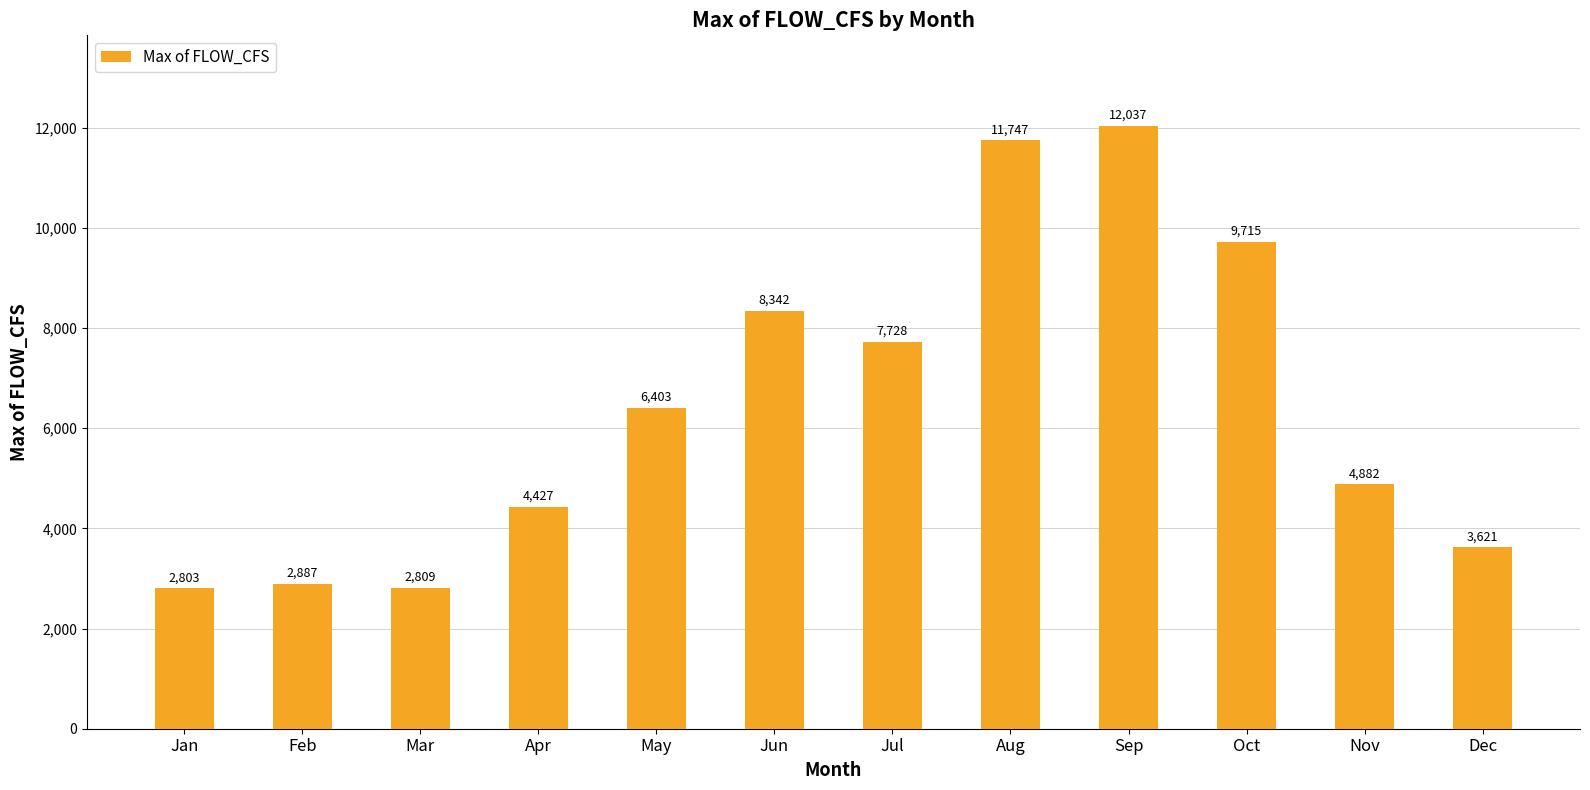

What is the value of the 2nd bar from the left?

2887